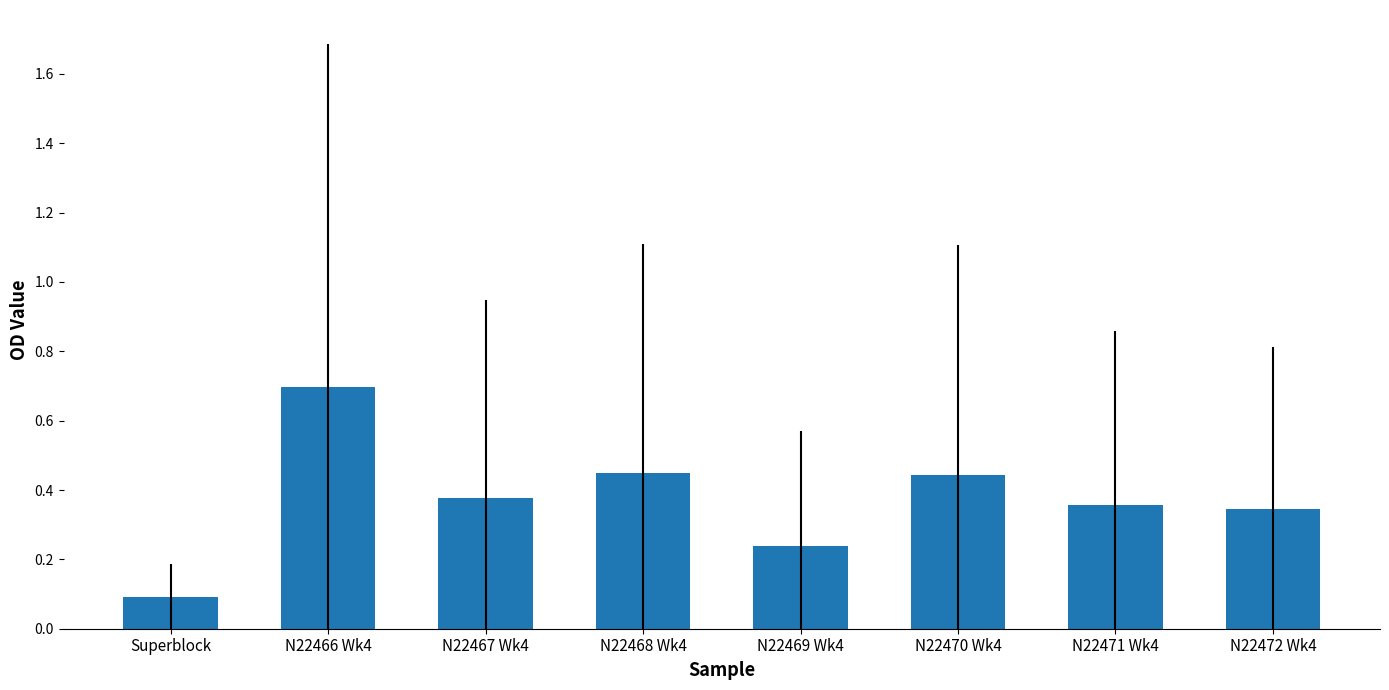

What is the sum of all values?

3.0